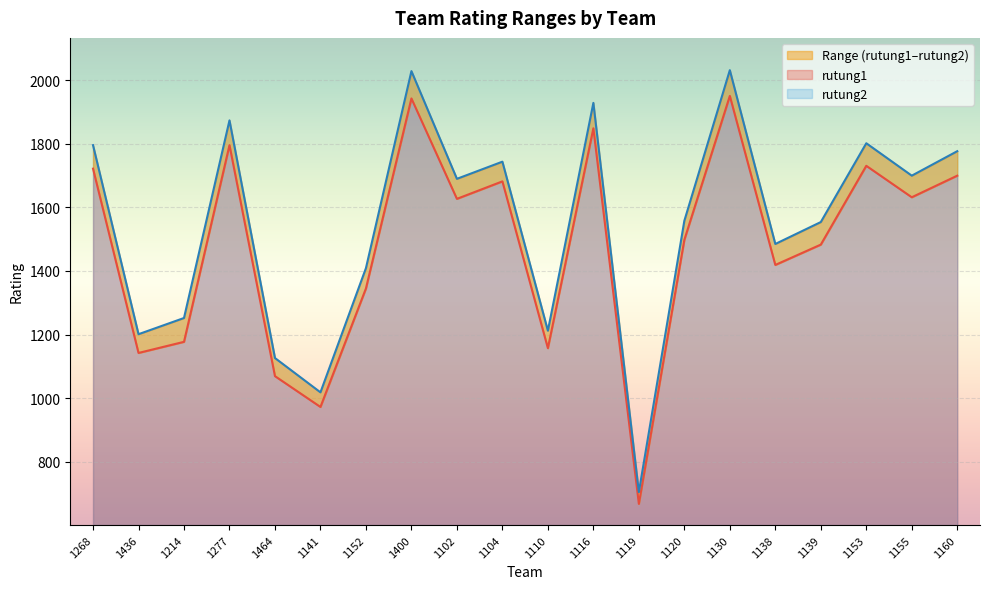

What is the total value across all series at 1400?

3972